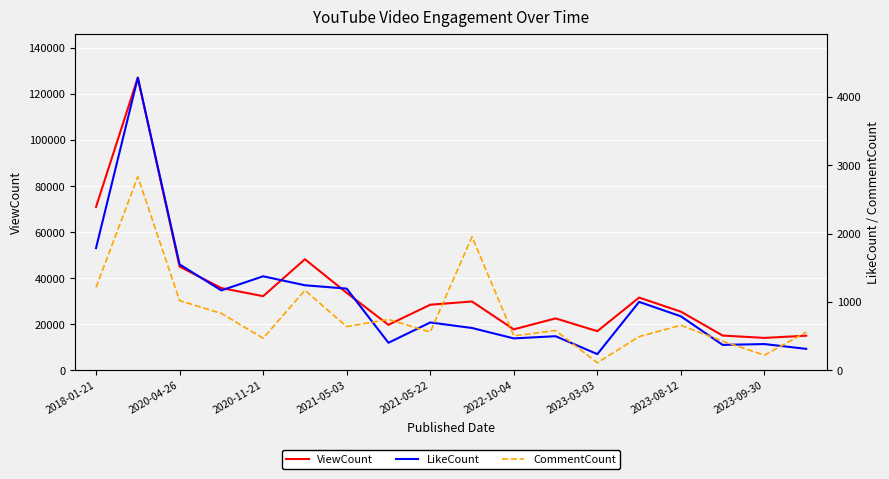

True or false: ViewCount has more than 0 interior local peaks.

True